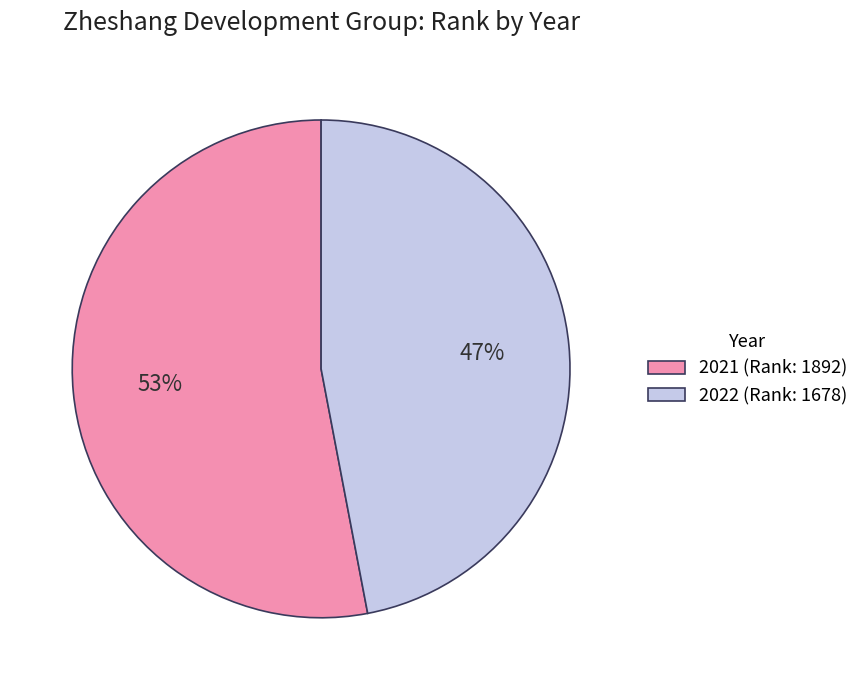

What is the majority slice?

2021